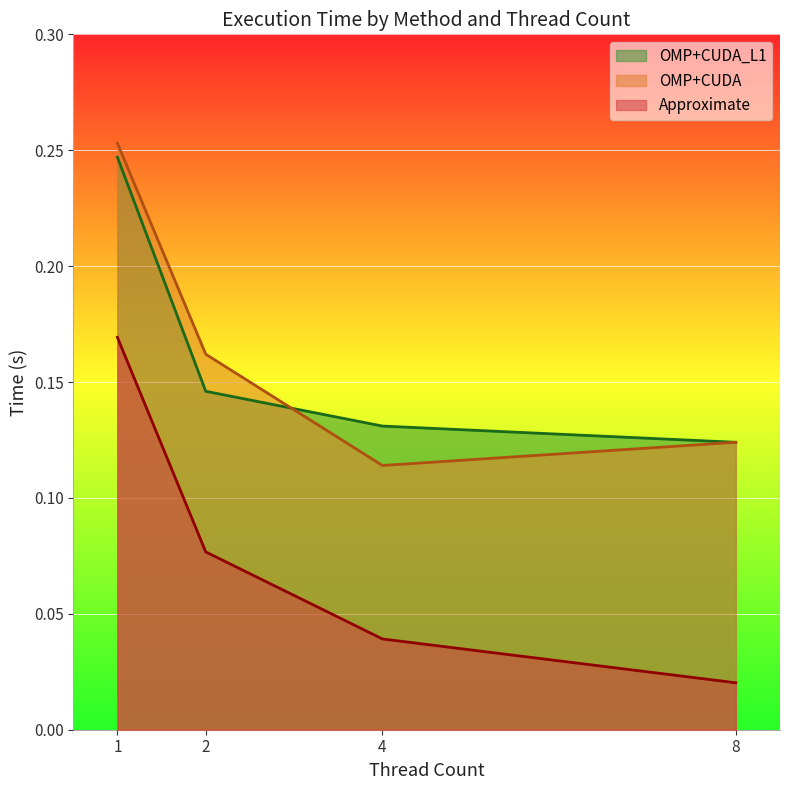

Where do OMP+CUDA_L1 and OMP+CUDA first cross each other?

2 and 4